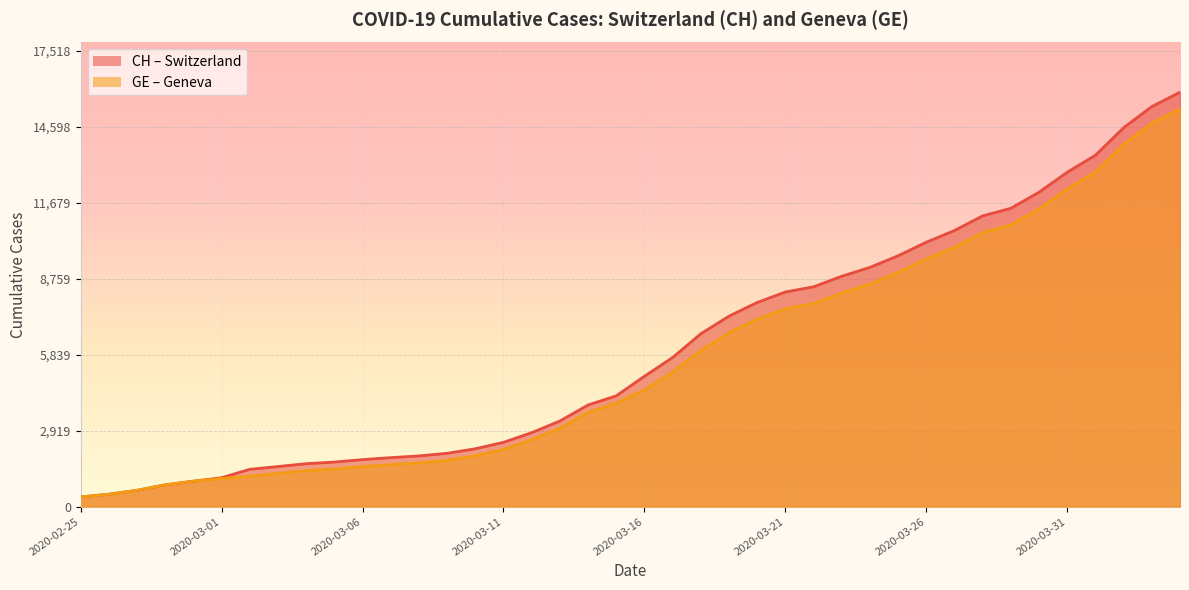

What is the difference between the maximum and second lowest values in the GE (line) series?

14805